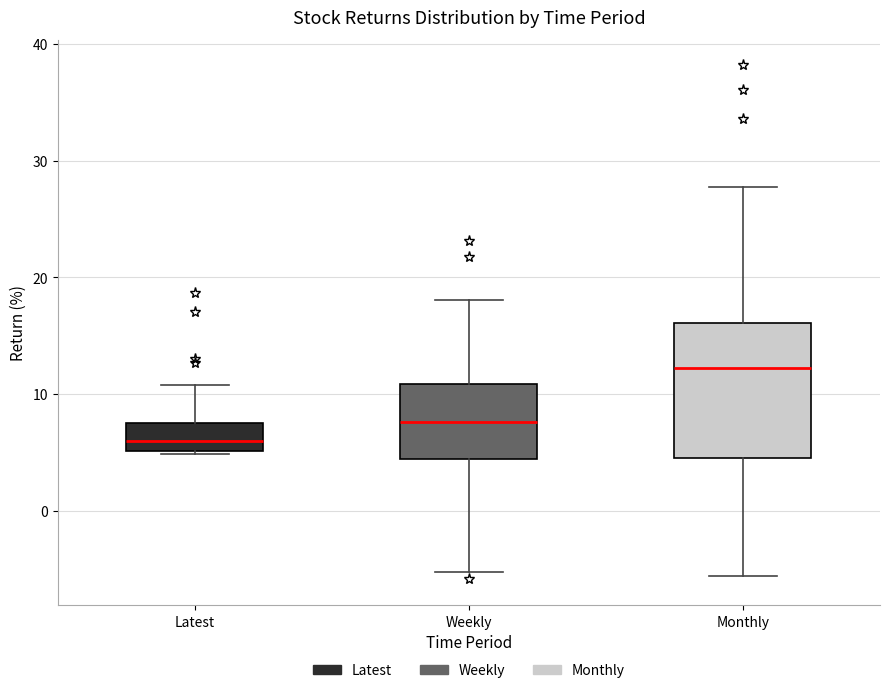

Where does the upper whisker of the box for Latest end on the y-axis? The values are not printed on the chart, so give them approximately, as read against the axis.

11